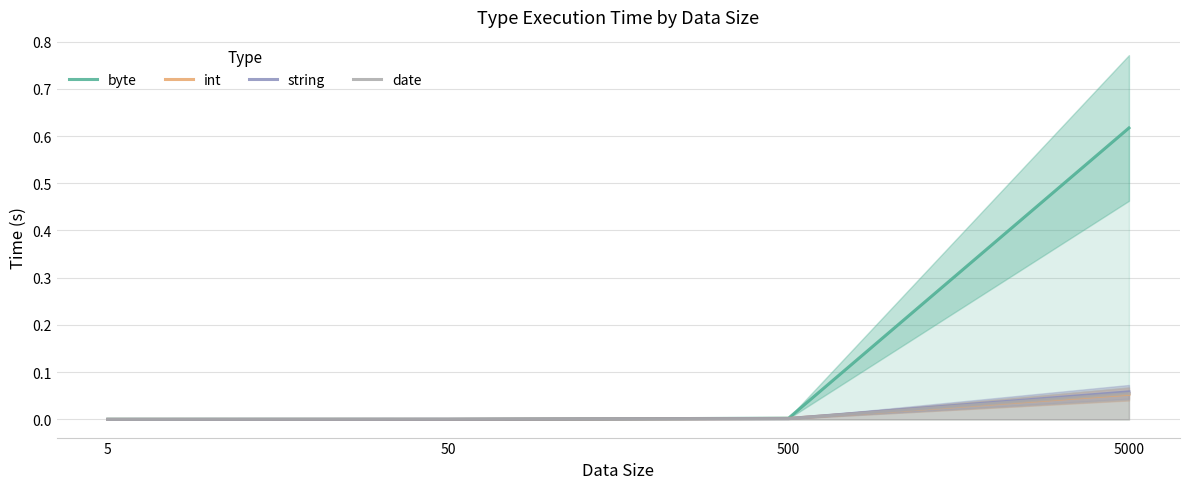

What is the sum of the date values at 50 and 5000?

0.1